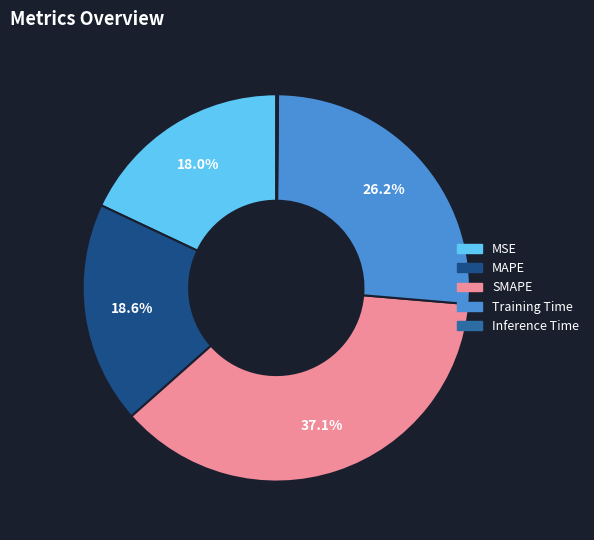

Which slice is the largest?

SMAPE